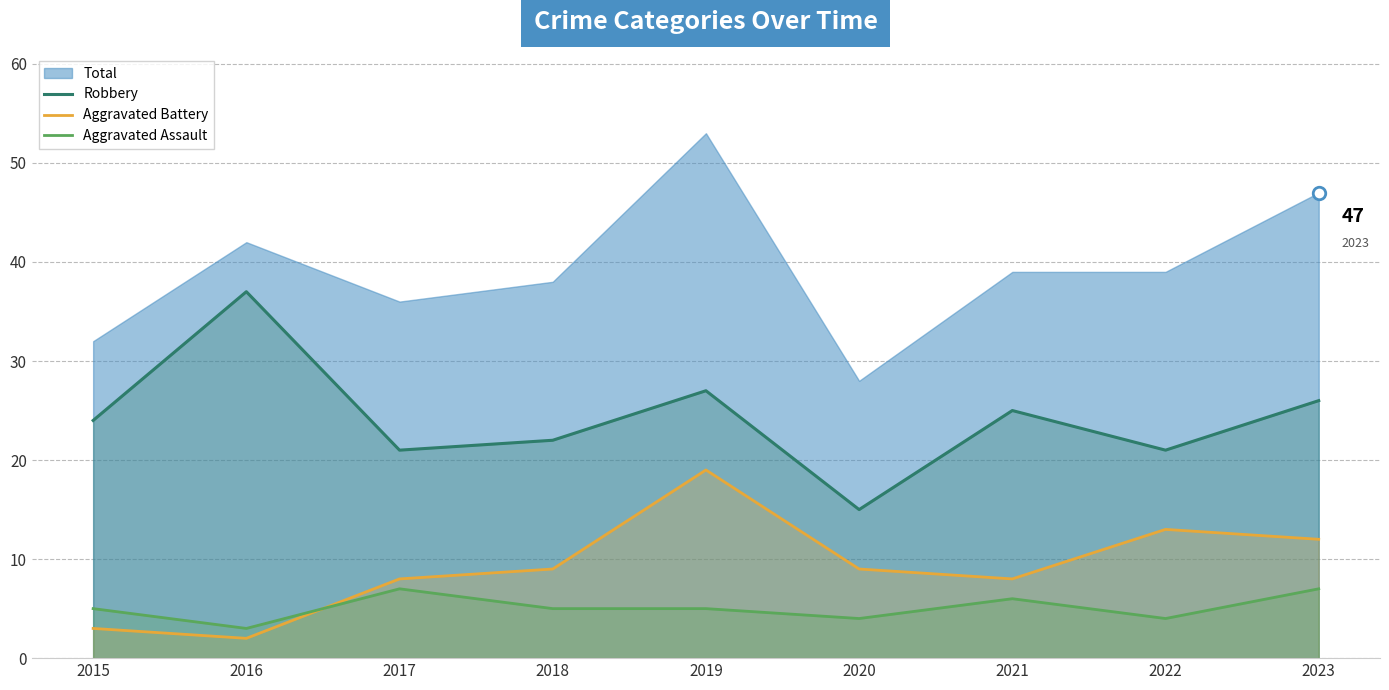

How many values in the Robbery series exceed 24?

4